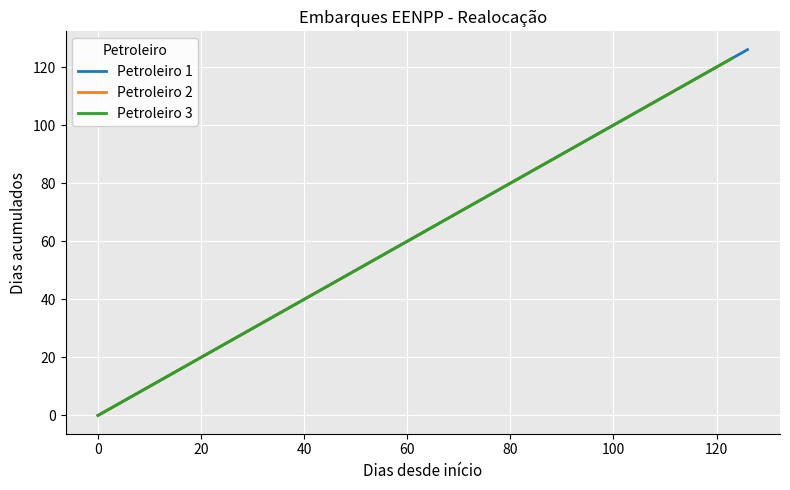

What is the value of the Petroleiro 3 point at the 5th from the left?

82